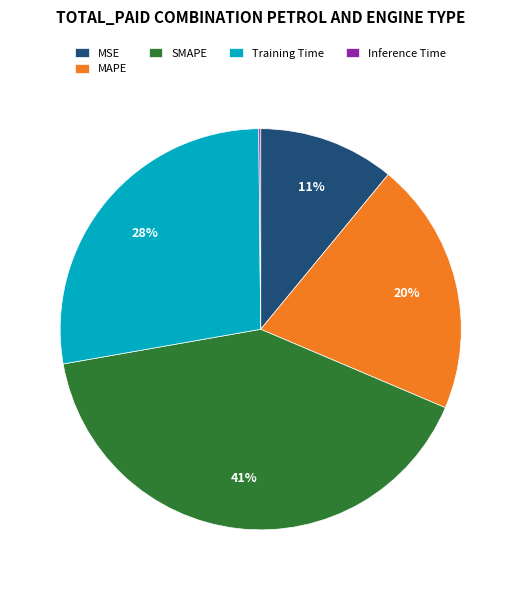

Is there any slice that represents more than half of the pie?

No